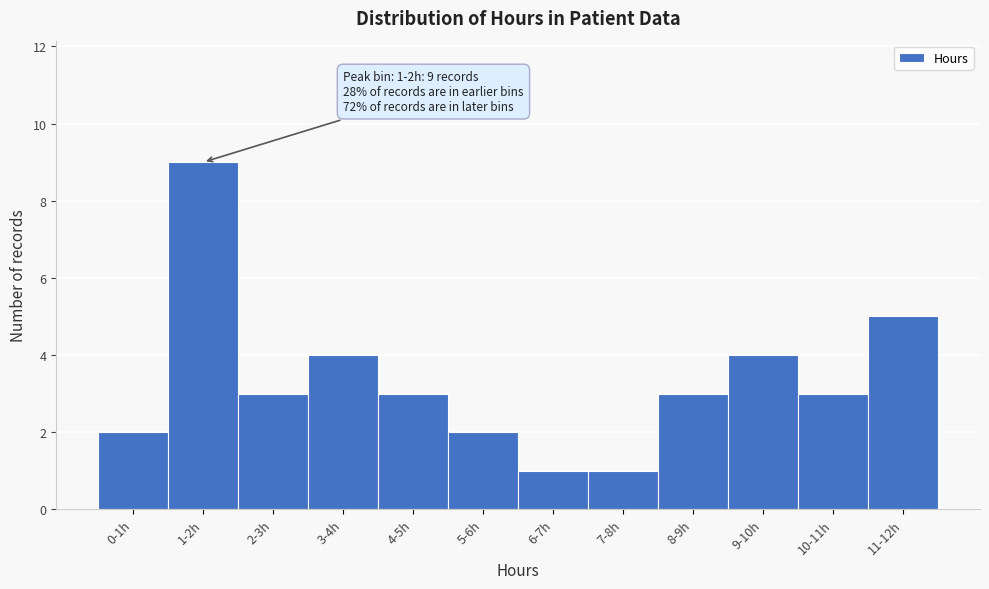

Reading left to right, what are all the values shown in this chart?

0-1h=2	1-2h=9	2-3h=3	3-4h=4	4-5h=3	5-6h=2	6-7h=1	7-8h=1	8-9h=3	9-10h=4	10-11h=3	11-12h=5